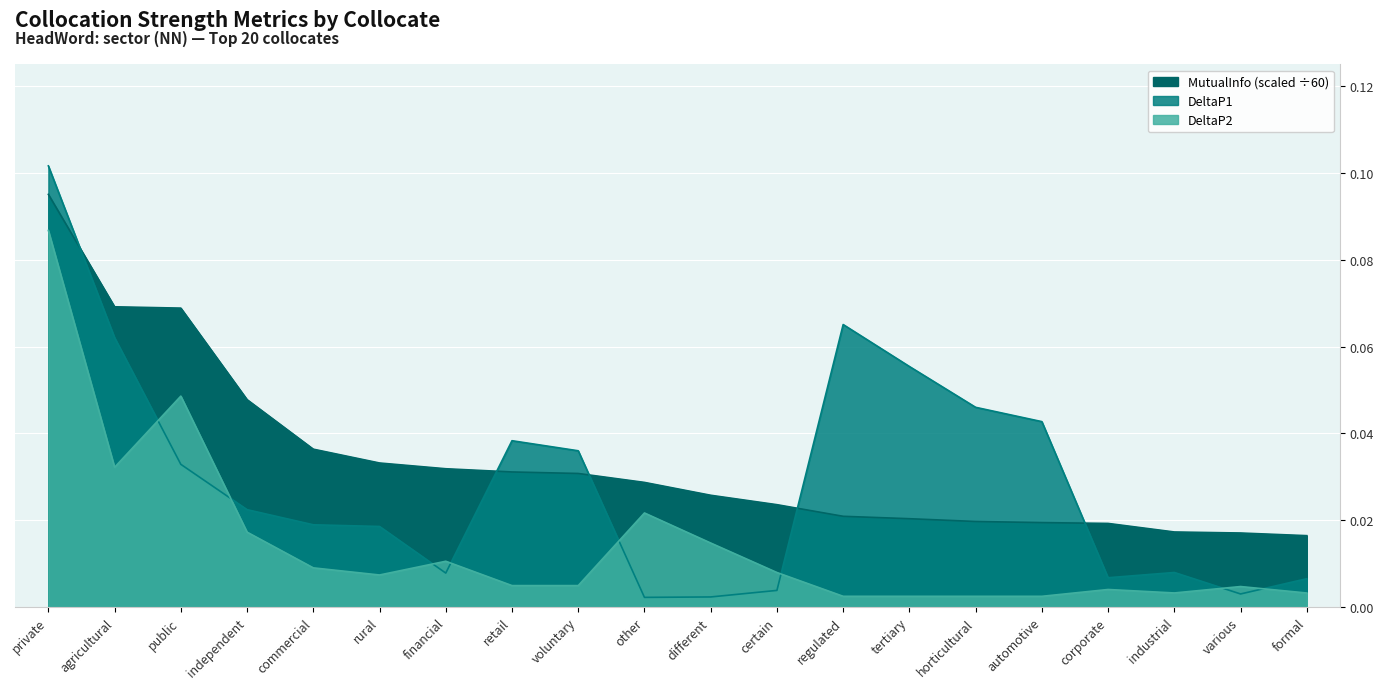

Where do MutualInfo and DeltaP1 first cross each other?

private and agricultural